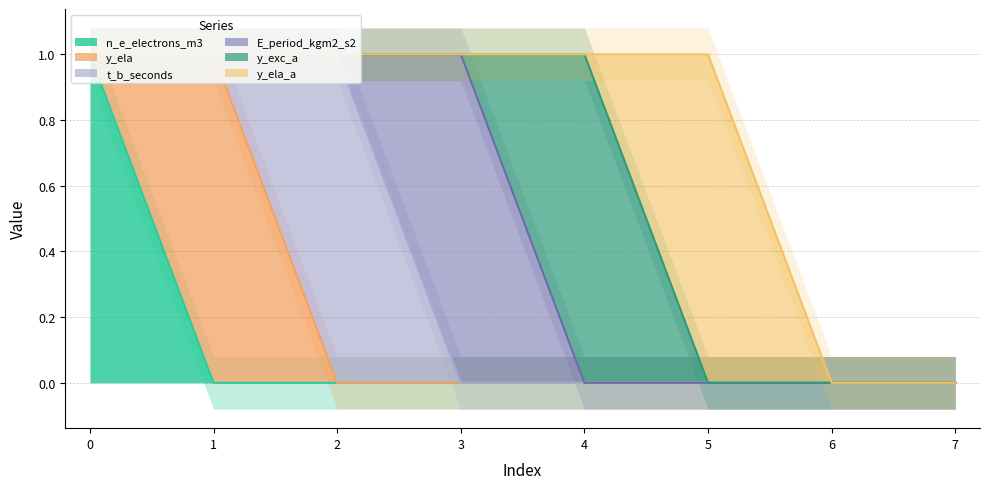

Count the number of data series in this chart.

6